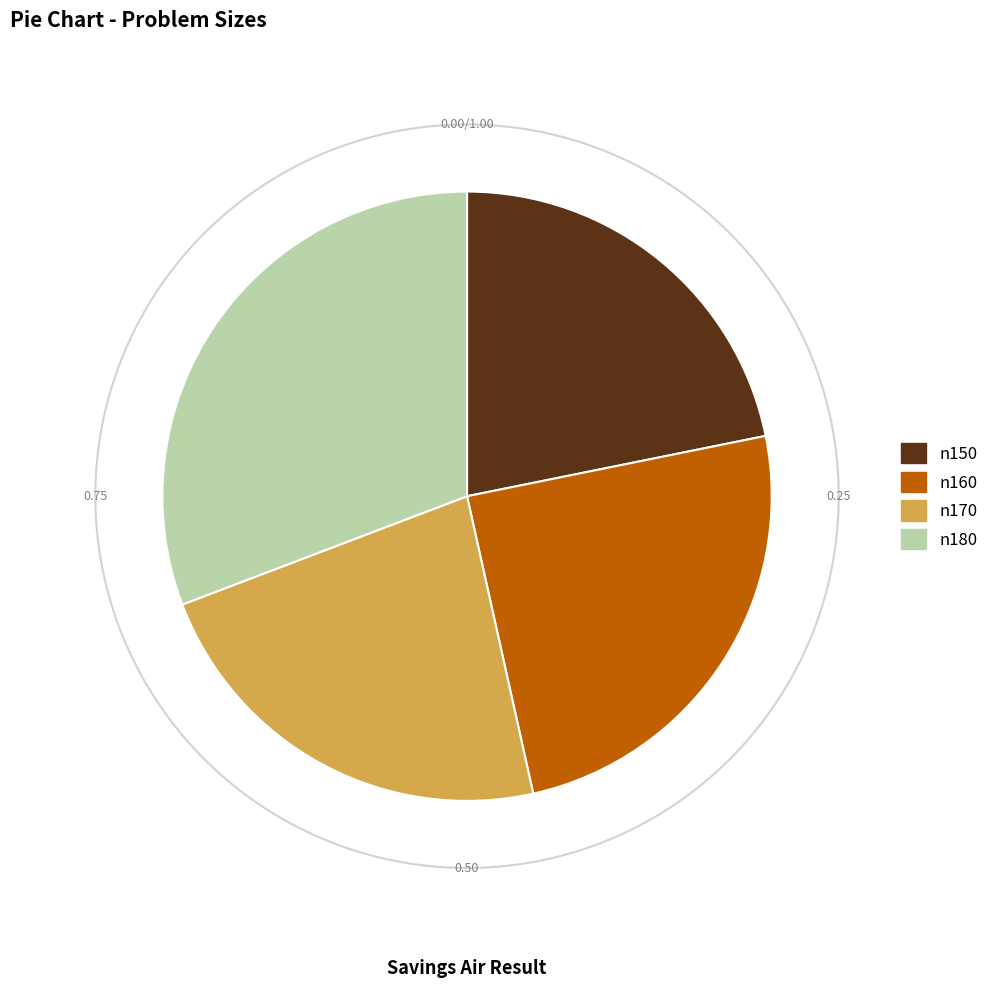

What is the change in value from n150 to n170?

+287299.8